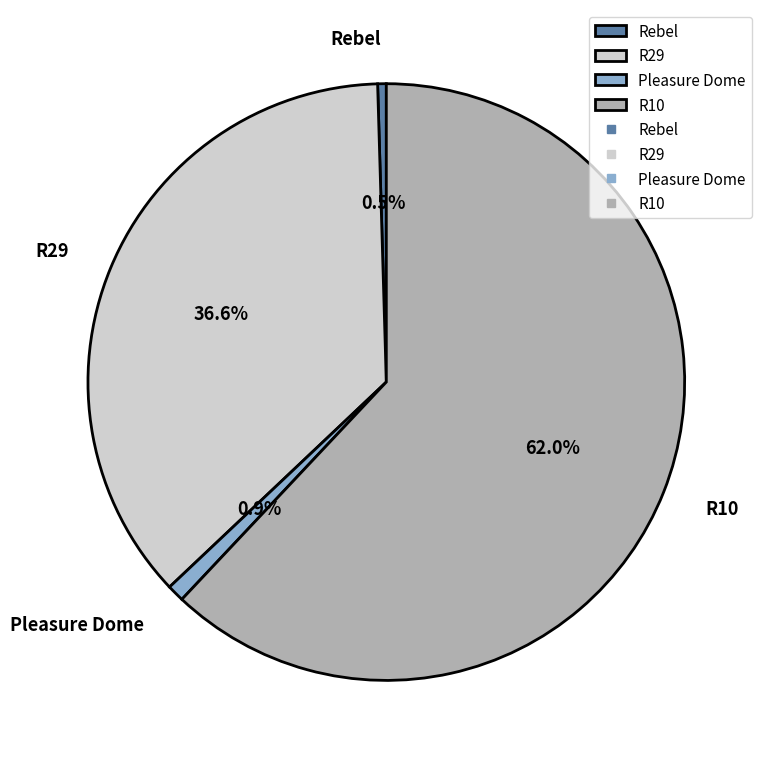

Is the sum of Rebel and R29 greater than half?

No